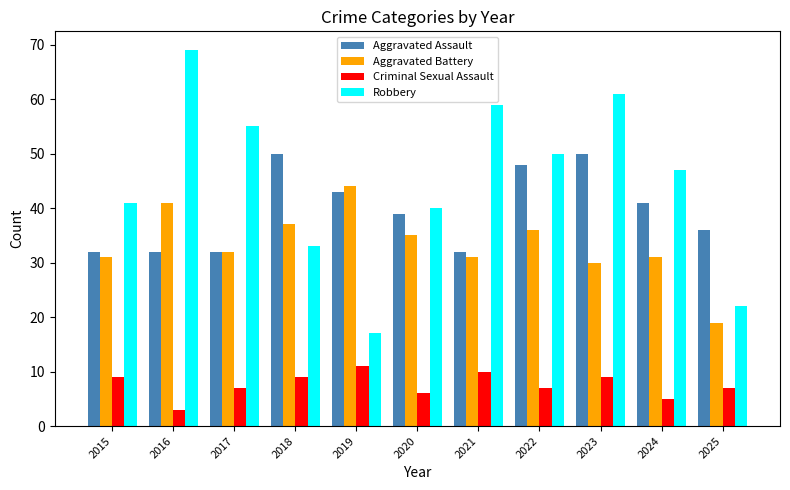

Reading right to left, extract all data points from this chart.

Aggravated Assault: 2025=36	2024=41	2023=50	2022=48	2021=32	2020=39	2019=43	2018=50	2017=32	2016=32	2015=32
Aggravated Battery: 2025=19	2024=31	2023=30	2022=36	2021=31	2020=35	2019=44	2018=37	2017=32	2016=41	2015=31
Criminal Sexual Assault: 2025=7	2024=5	2023=9	2022=7	2021=10	2020=6	2019=11	2018=9	2017=7	2016=3	2015=9
Robbery: 2025=22	2024=47	2023=61	2022=50	2021=59	2020=40	2019=17	2018=33	2017=55	2016=69	2015=41